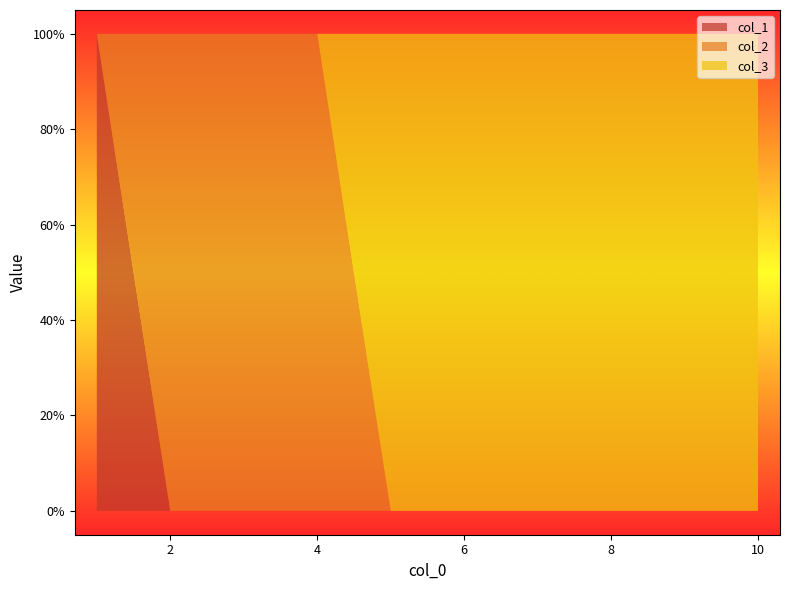

Reading left to right, list all the values displayed in this chart.

col_3: 1=0	2=0	3=0	4=0	5=1	6=1	7=1	8=1	9=1	10=1
col_1: 1=1	2=0	3=0	4=0	5=0	6=0	7=0	8=0	9=0	10=0
col_2: 1=0	2=1	3=1	4=1	5=0	6=0	7=0	8=0	9=0	10=0